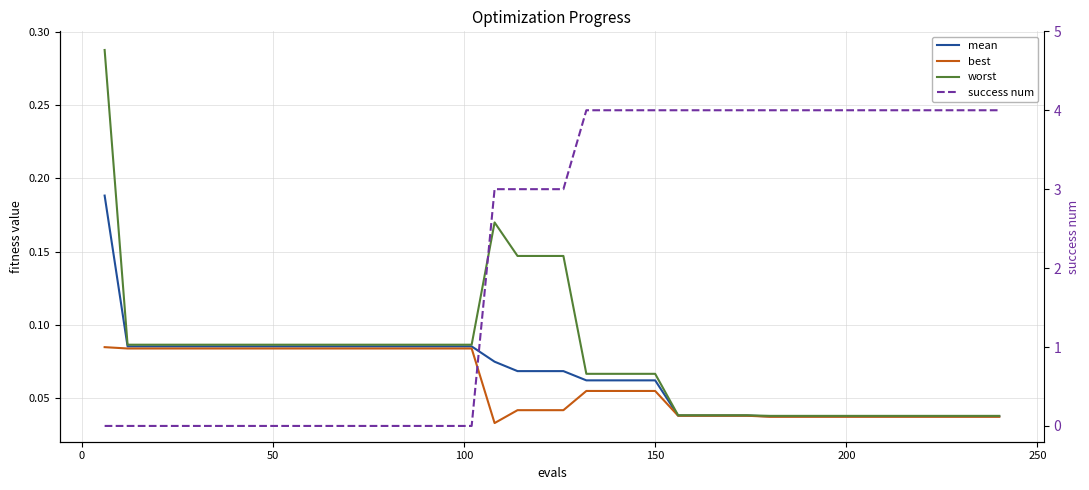

True or false: mean and success num intersect in this chart.

True